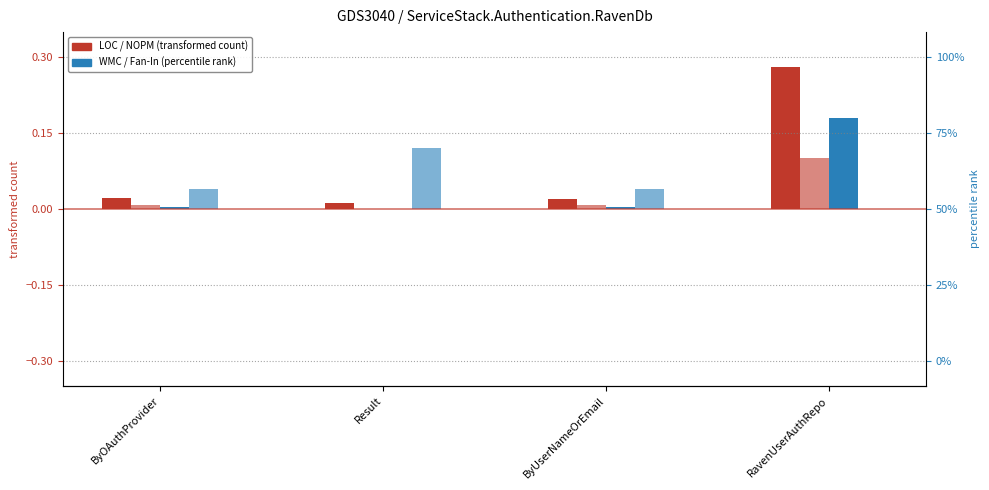

Reading left to right, transcribe all the data shown in this chart.

LOC (transformed): 0.0	0.0	0.0	0.3
NOPM (transformed): 0.0	0.0	0.0	0.1
WMC (percentile): 0.0	0.0	0.0	0.2
Fan-In (percentile): 0.0	0.1	0.0	0.0